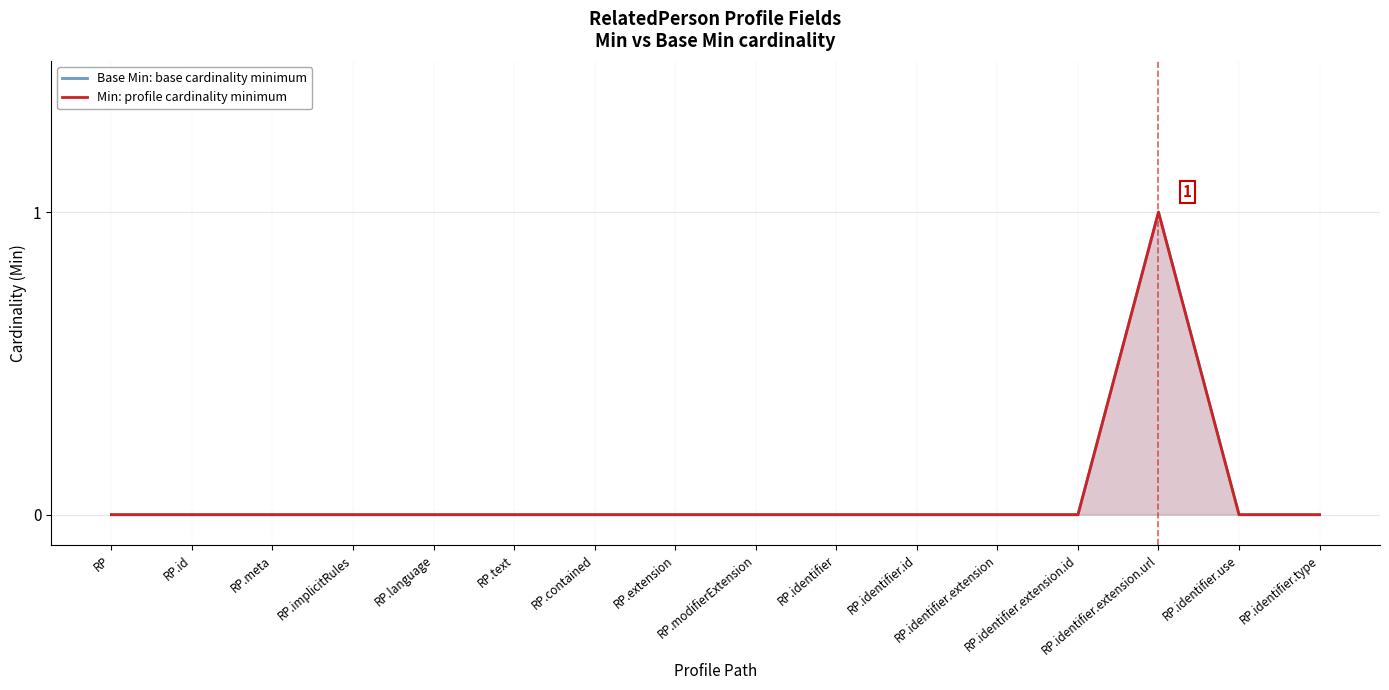

Does the chart display data point markers on the line(s)?

No